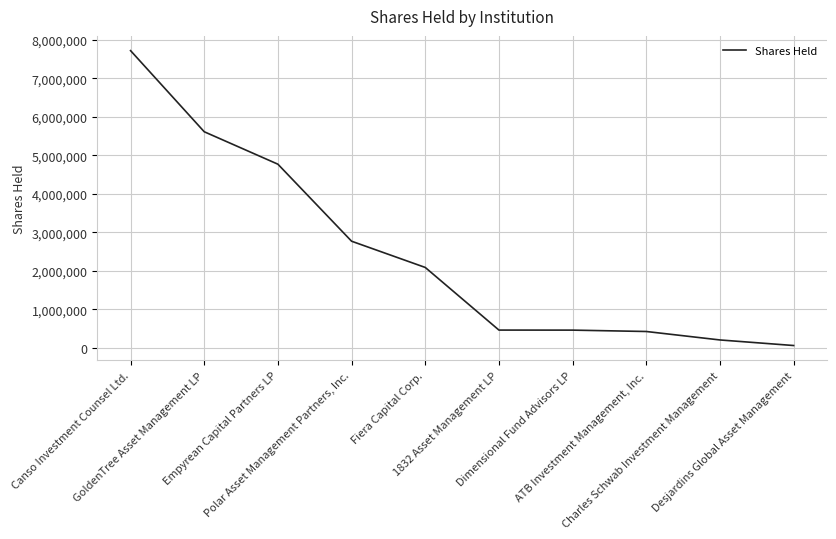

What value does the data have at Dimensional Fund Advisors LP, to the nearest 100?

459800